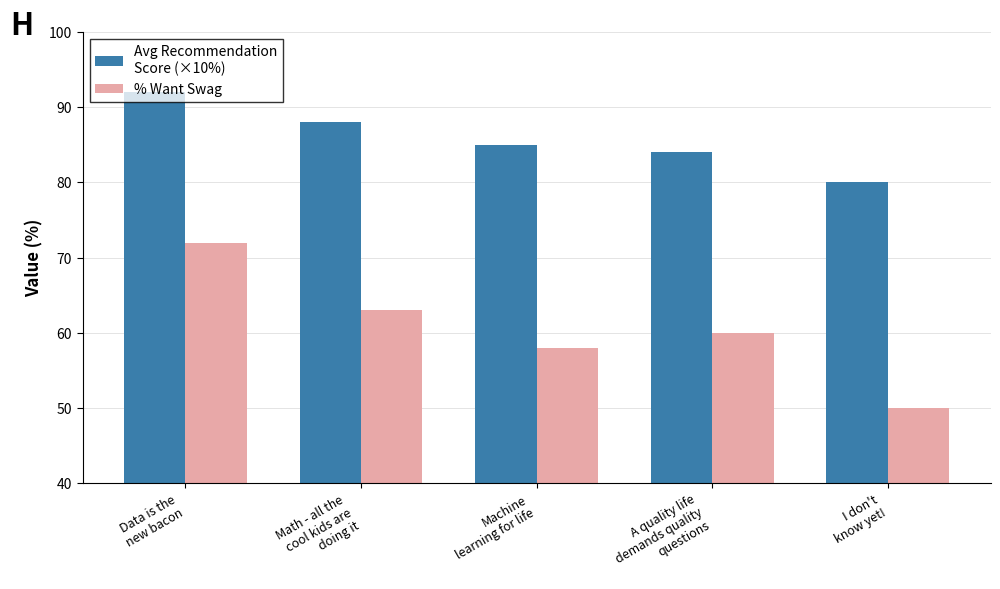

What is the smallest value displayed?

50